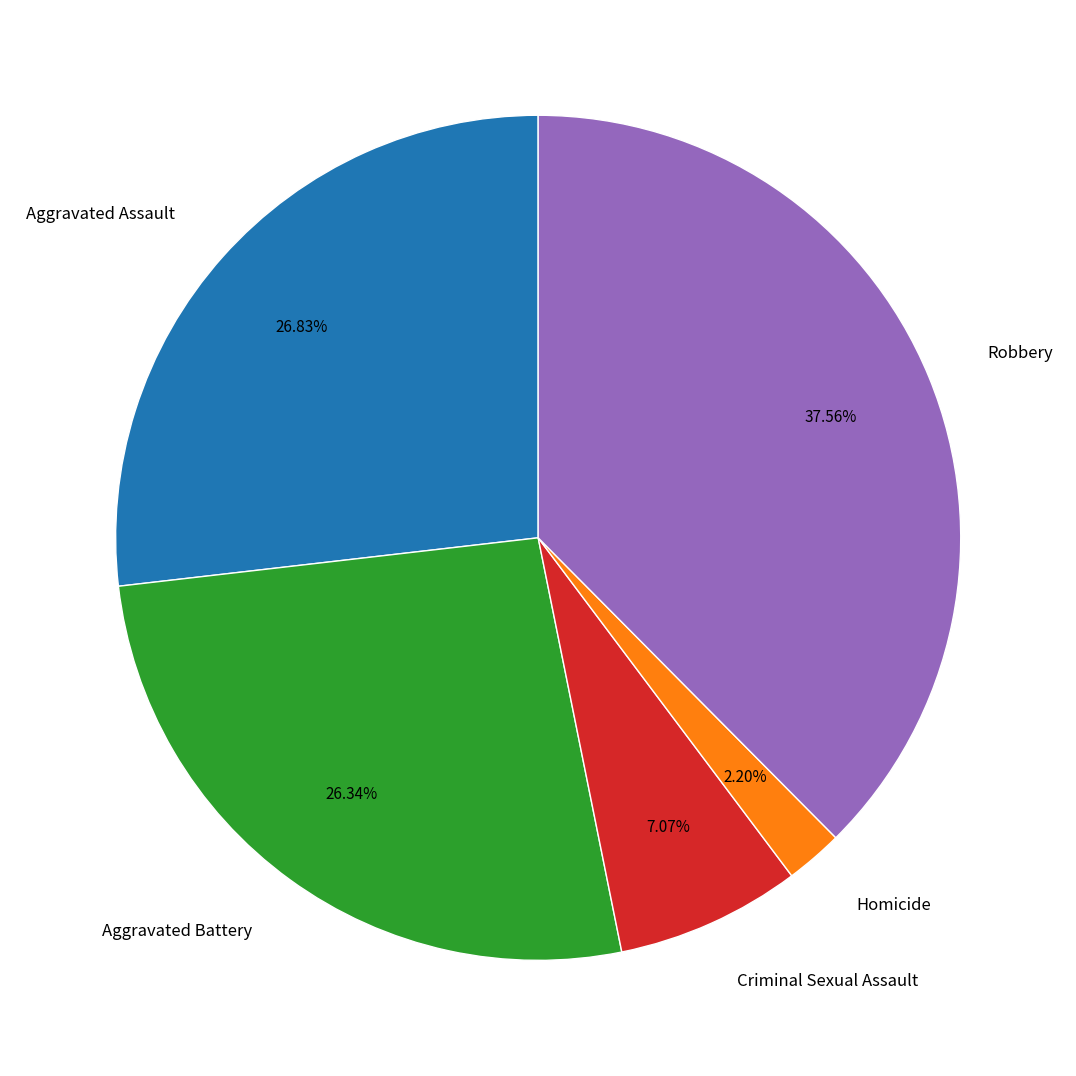

Combined, what portion of the pie is Robbery and Aggravated Assault?

64.4%